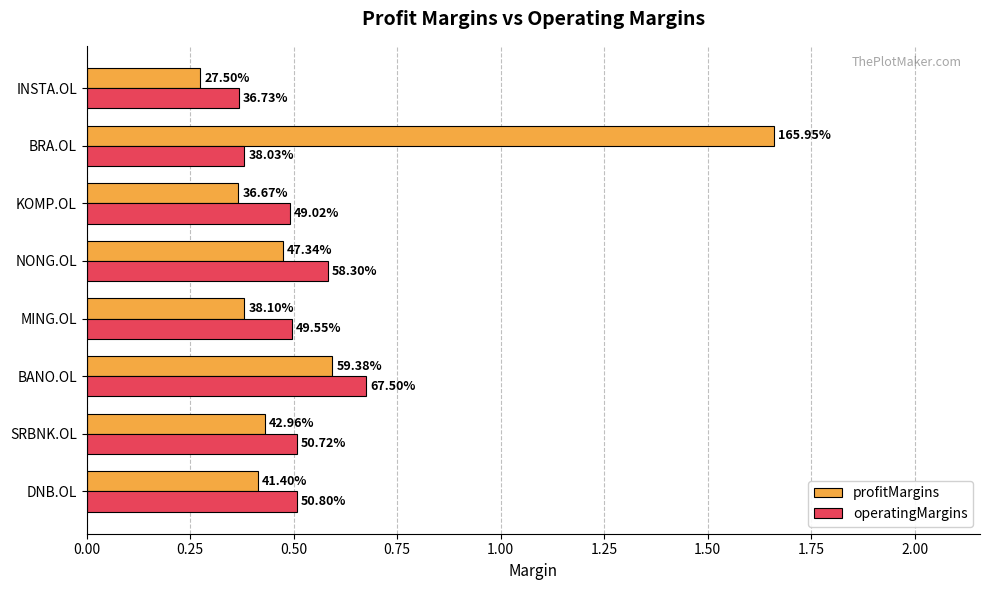

Reading left to right, what are all the values shown in this chart?

profitMargins: 0.4	0.4	0.6	0.4	0.5	0.4	1.7	0.3
operatingMargins: 0.5	0.5	0.7	0.5	0.6	0.5	0.4	0.4